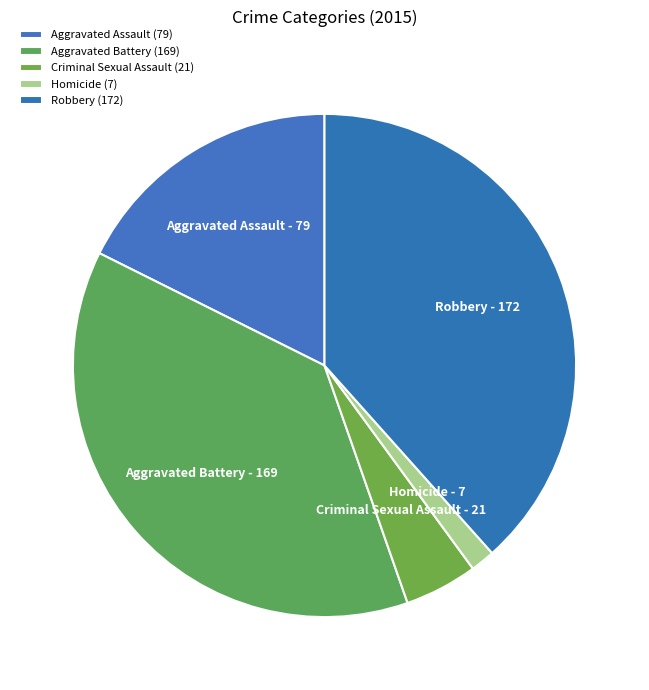

Does Homicide represent more than half of the total?

No